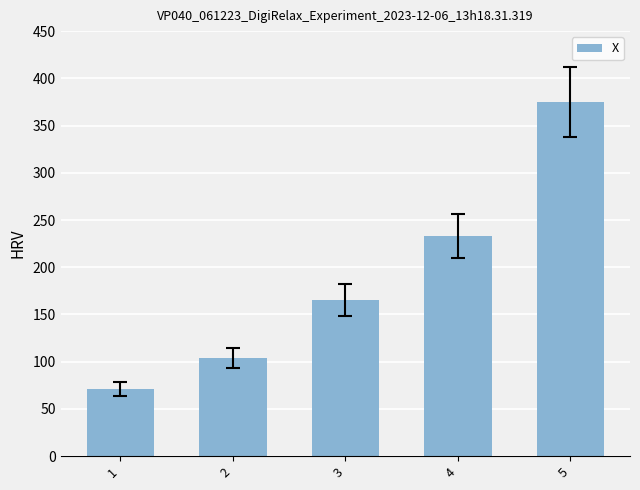

Are the bars horizontal?

No